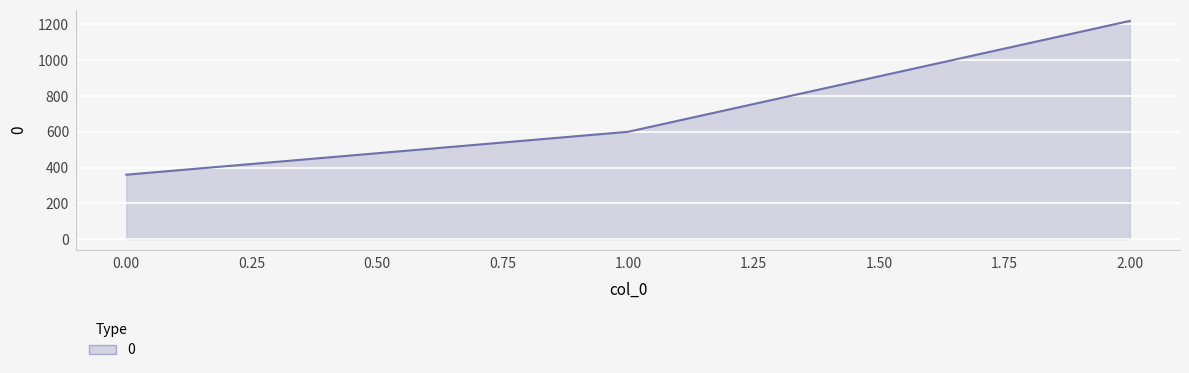

Approximately how many times larger is the value at 1.00 compared to 2.00?

0.5